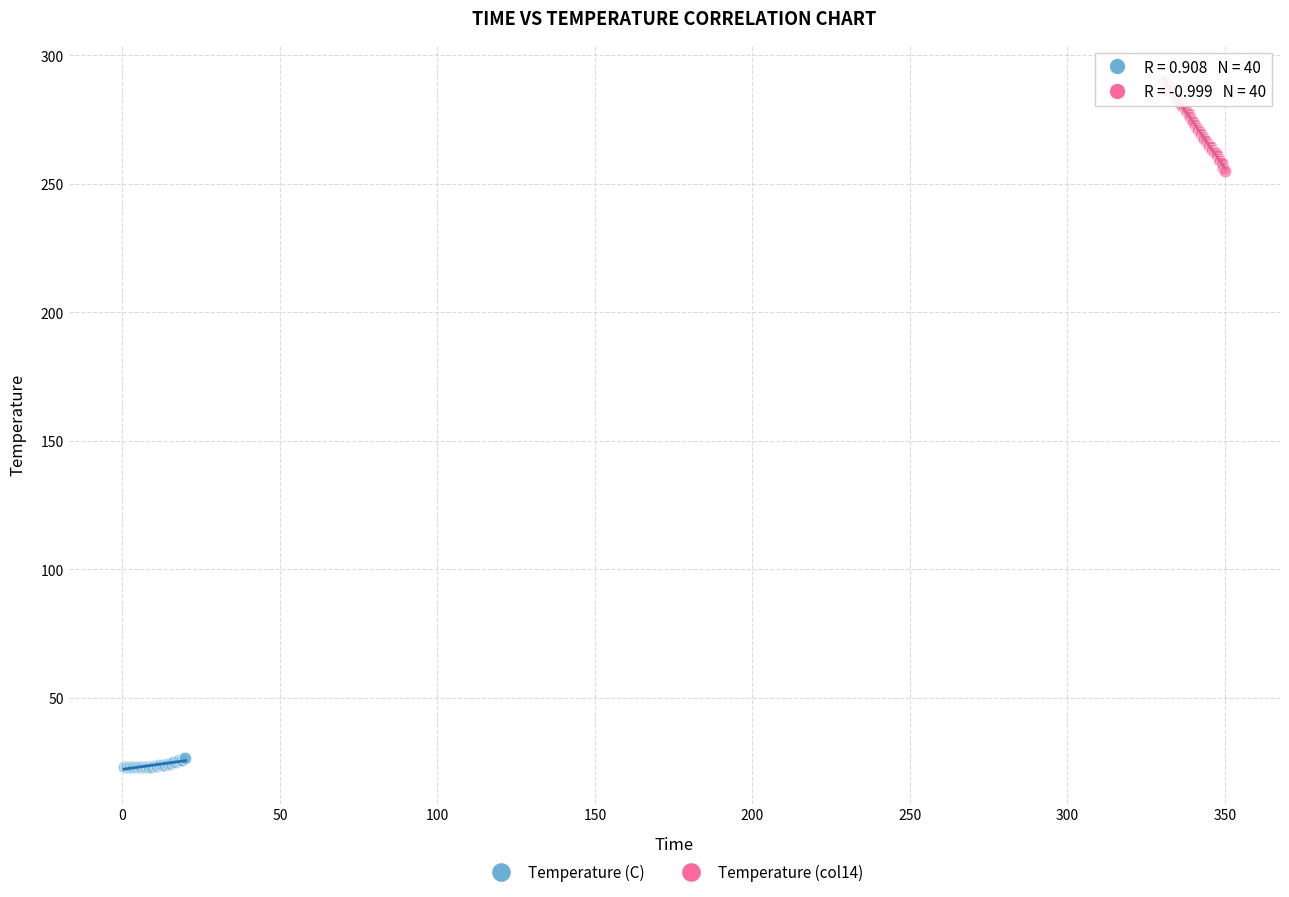

What are all the series names shown in the legend?

Temperature (C), Temperature (col14)